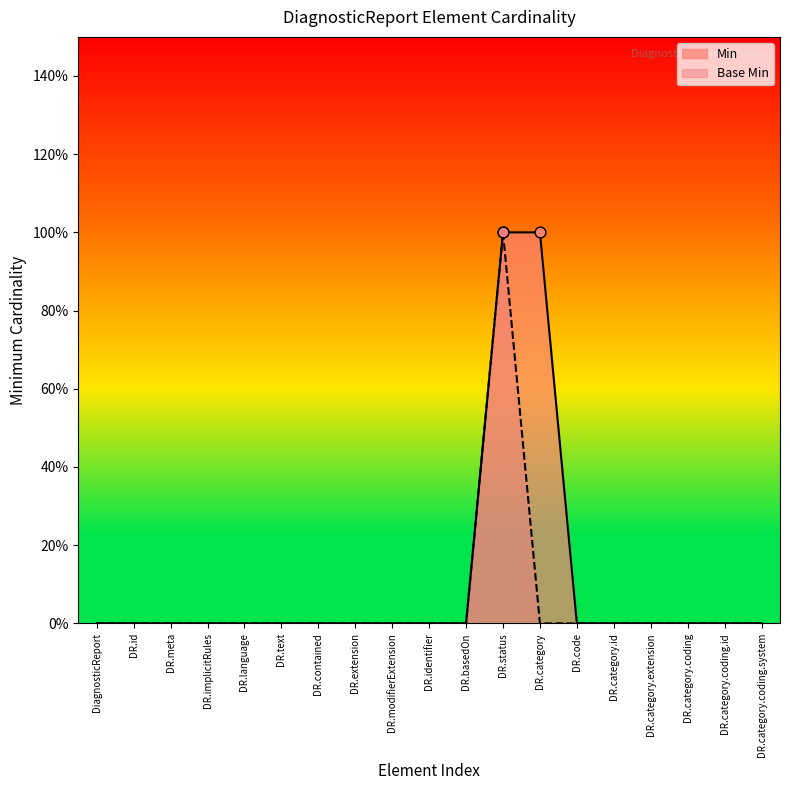

At which category is the sum across all series the highest?

DR.status